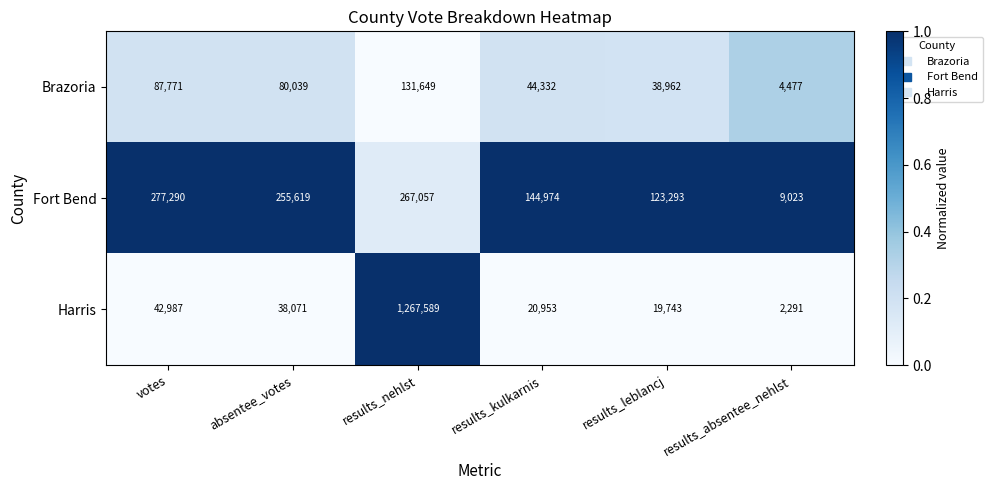

Which category has the highest value in the Fort Bend series?

votes